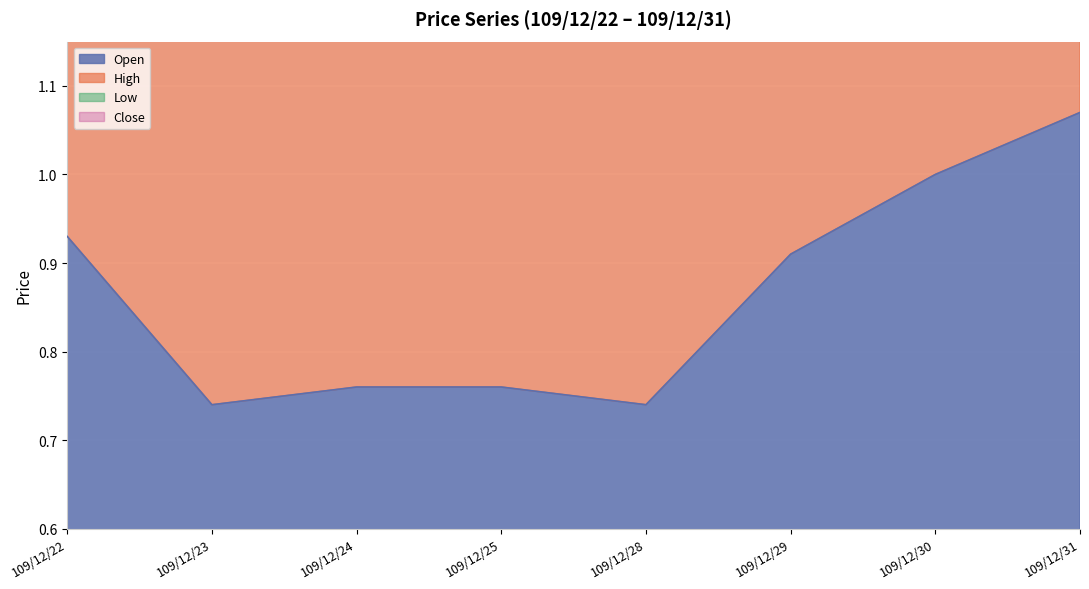

How many lines are shown in the chart?

2